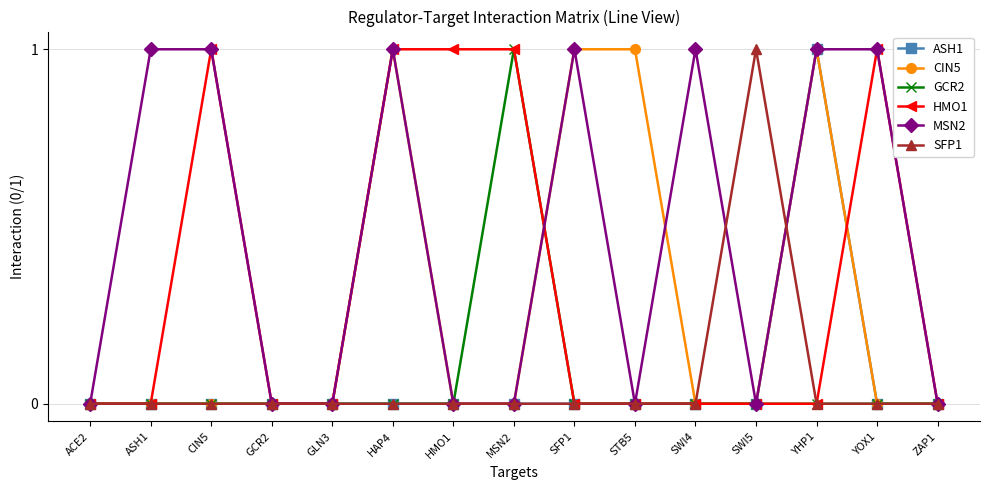

Which series has the largest total across all categories?

MSN2